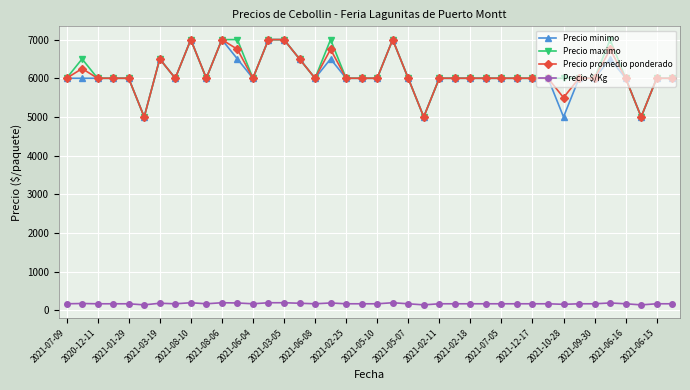

At how many categories does at least one series exceed 2835?

40